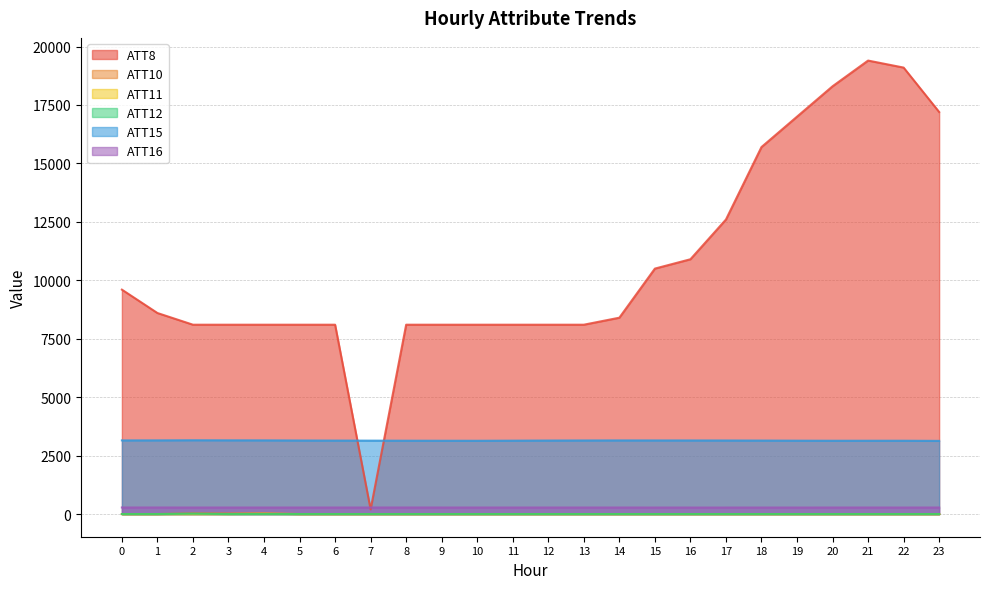

True or false: ATT10 has more than 0 interior local peaks.

True